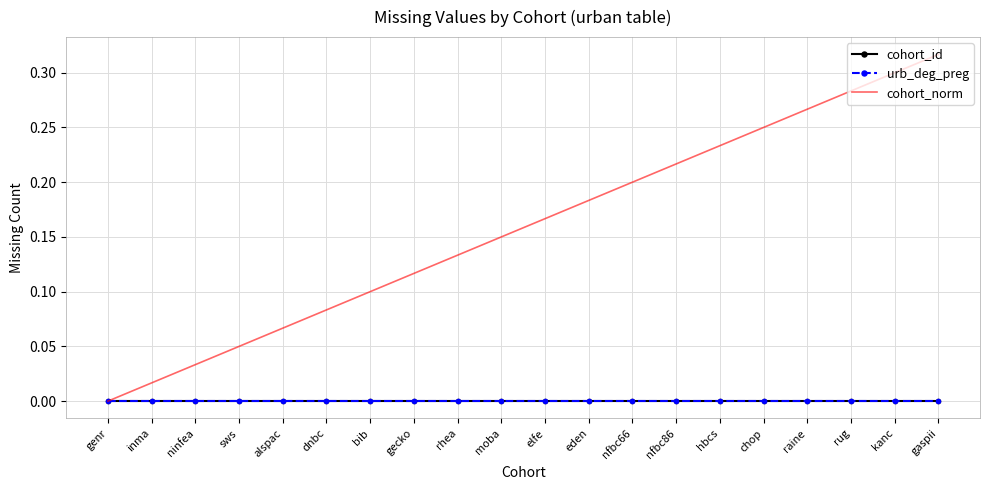

What are all the series names shown in the legend?

cohort_id, urb_deg_preg, cohort_norm